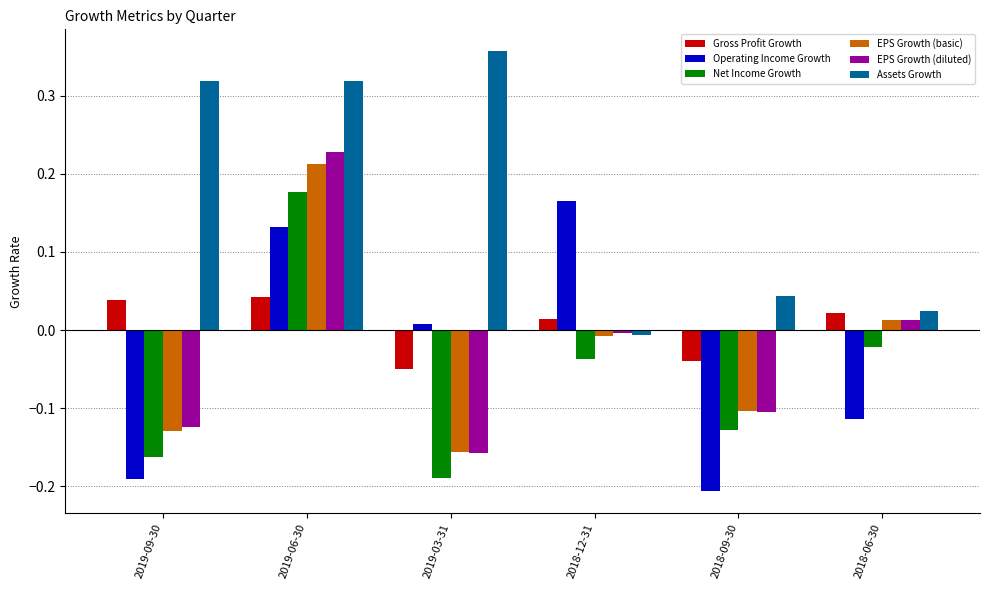

What is the spread (max minus min) of values at 2019-03-31?

0.5